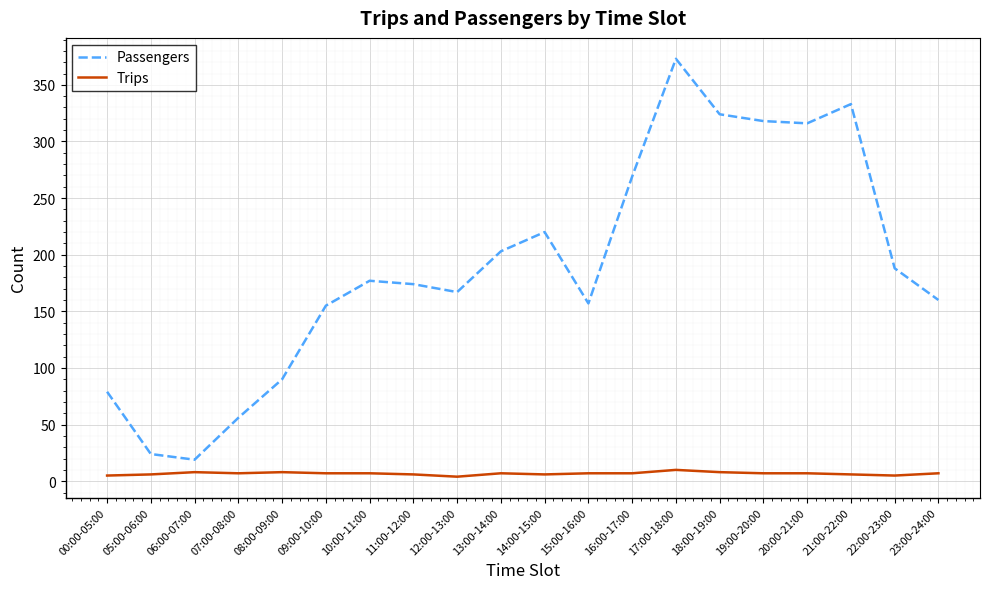

True or false: Passengers has more than 2 points higher than both neighbors.

True